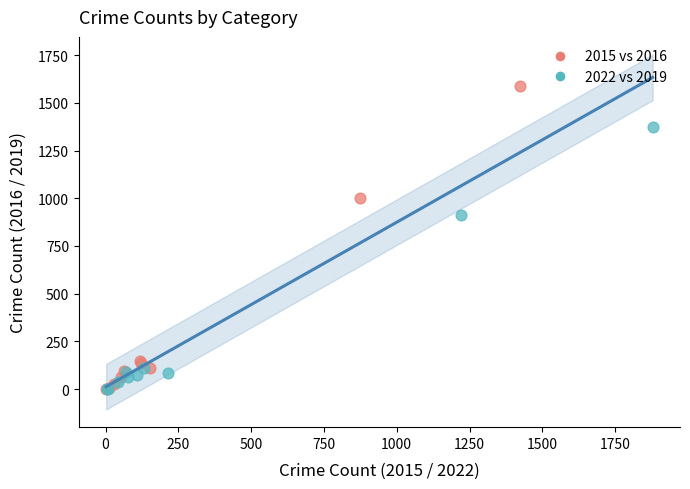

Which series reaches the maximum Y coordinate?

2015 vs 2016